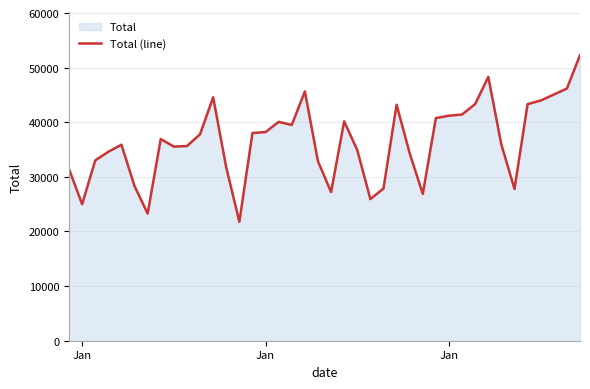

Does the chart have visible grid lines?

Yes